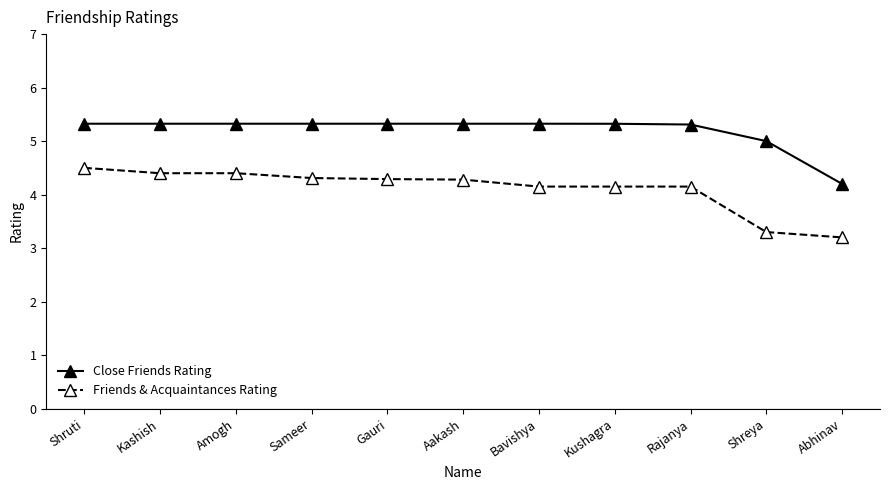

List the series in order of their overall mean, lowest first.

Friends & Acquaintances Rating, Close Friends Rating